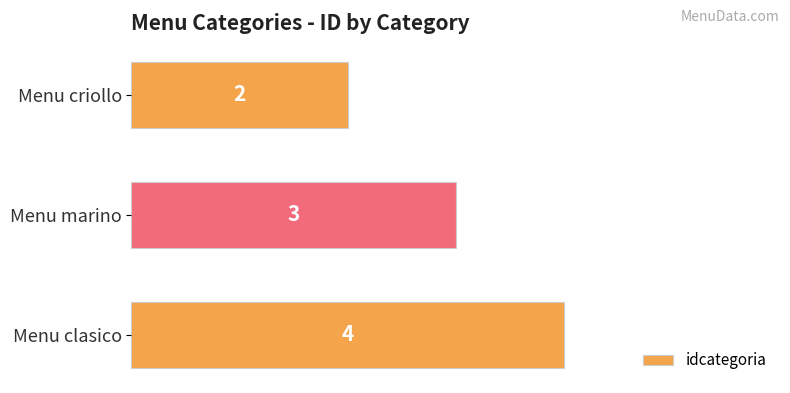

What is the average value?

3